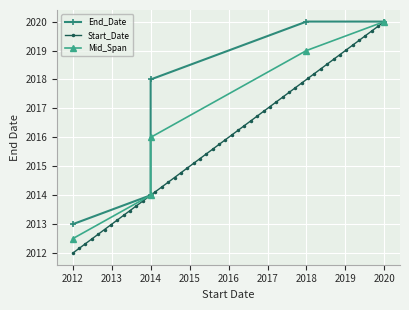

The value at 2014 is 2018. True or false?

True